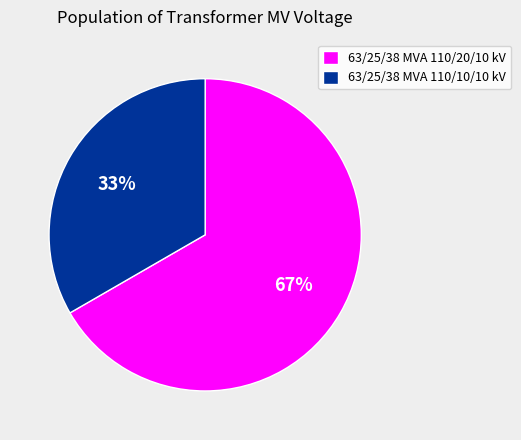

Rank the categories by value from highest to lowest.

63/25/38 MVA 110/20/10 kV, 63/25/38 MVA 110/10/10 kV